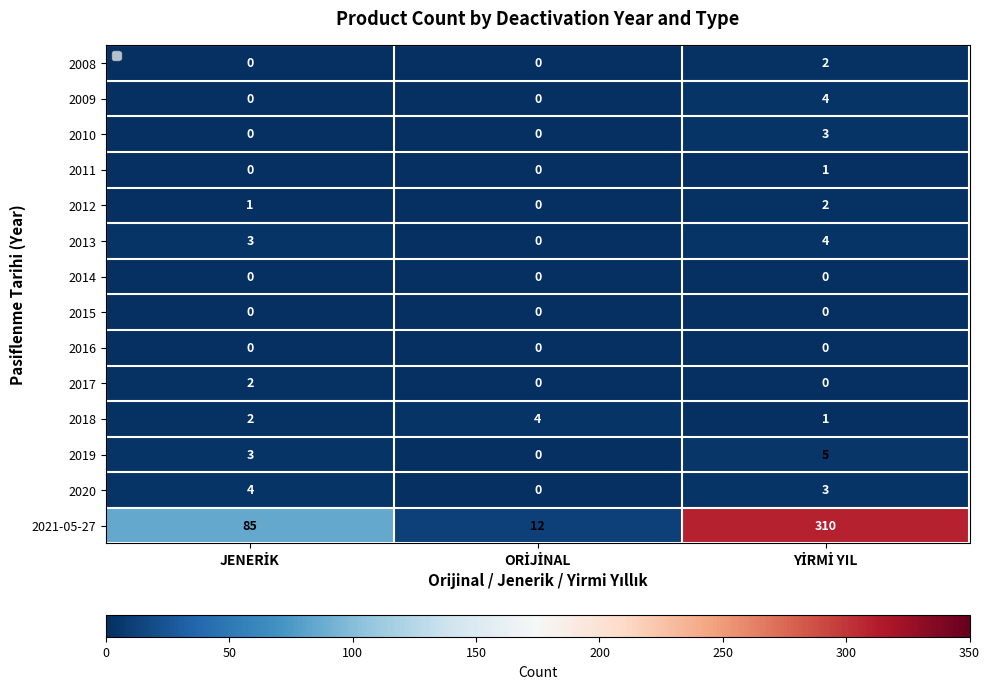

How many data points in 2008 are above 0?

1